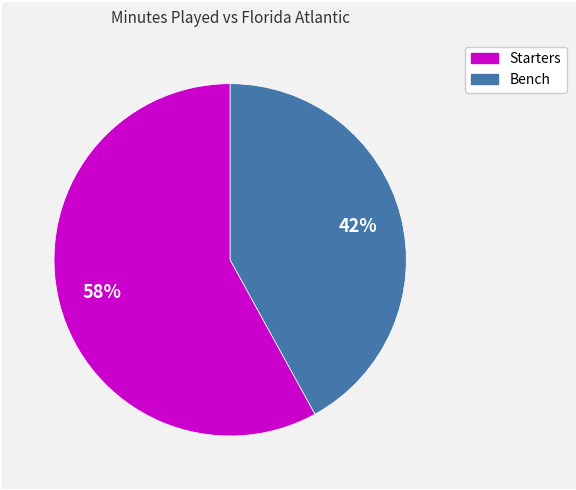

Is it true that Starters is 58% of the pie?

True